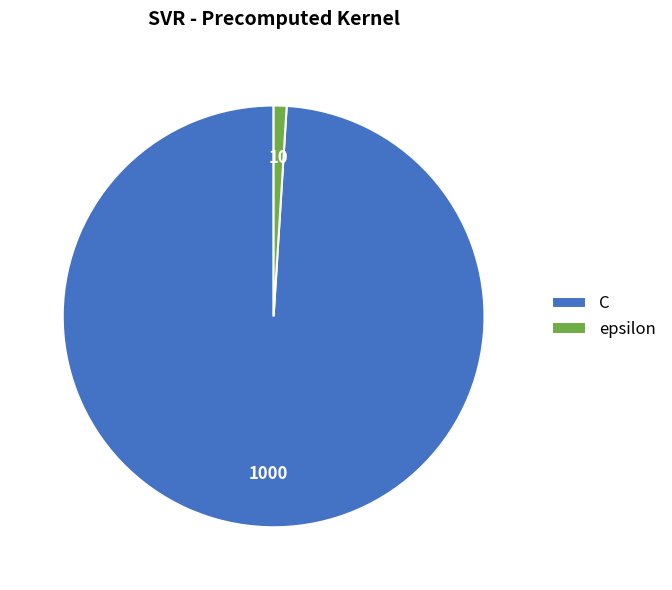

Is the sum of epsilon and C greater than half?

Yes